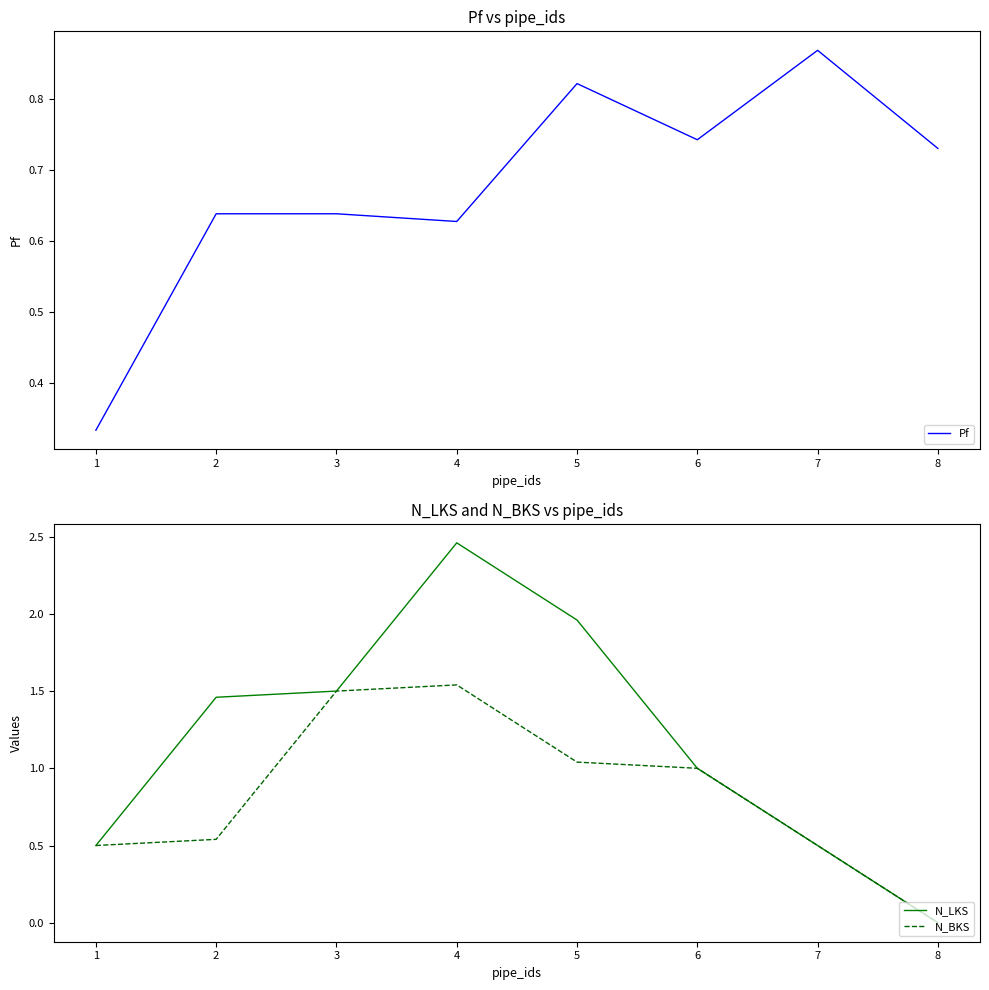

The N_LKS series shows 1.0 at 6. True or false?

True